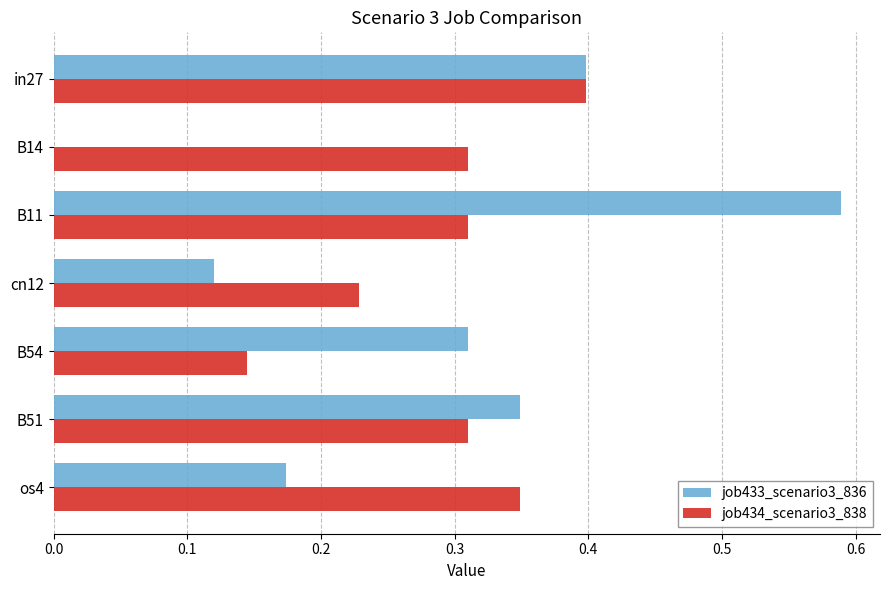

Between in27 and B14, which series saw the biggest shift?

job433_scenario3_836